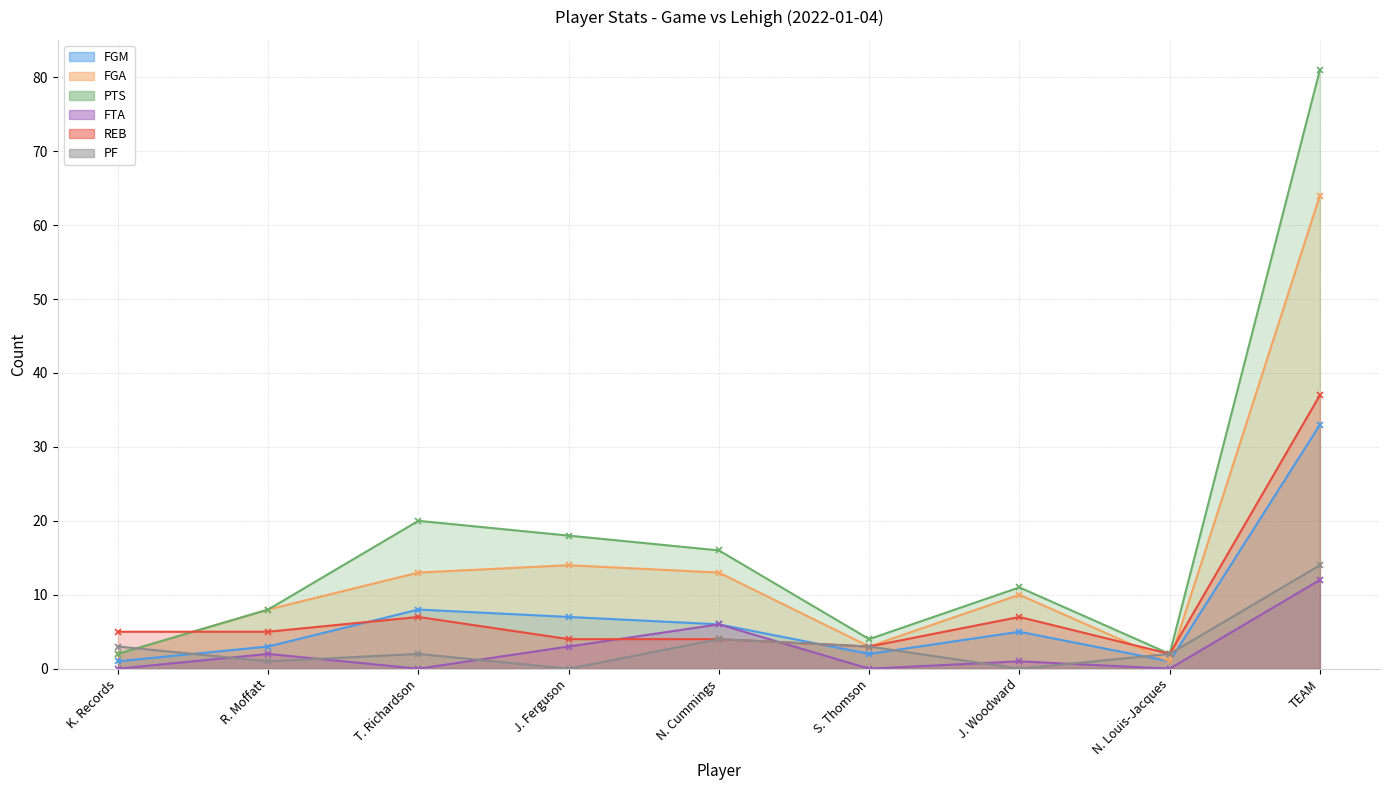

The FGA series shows 5 at S. Thomson. True or false?

False